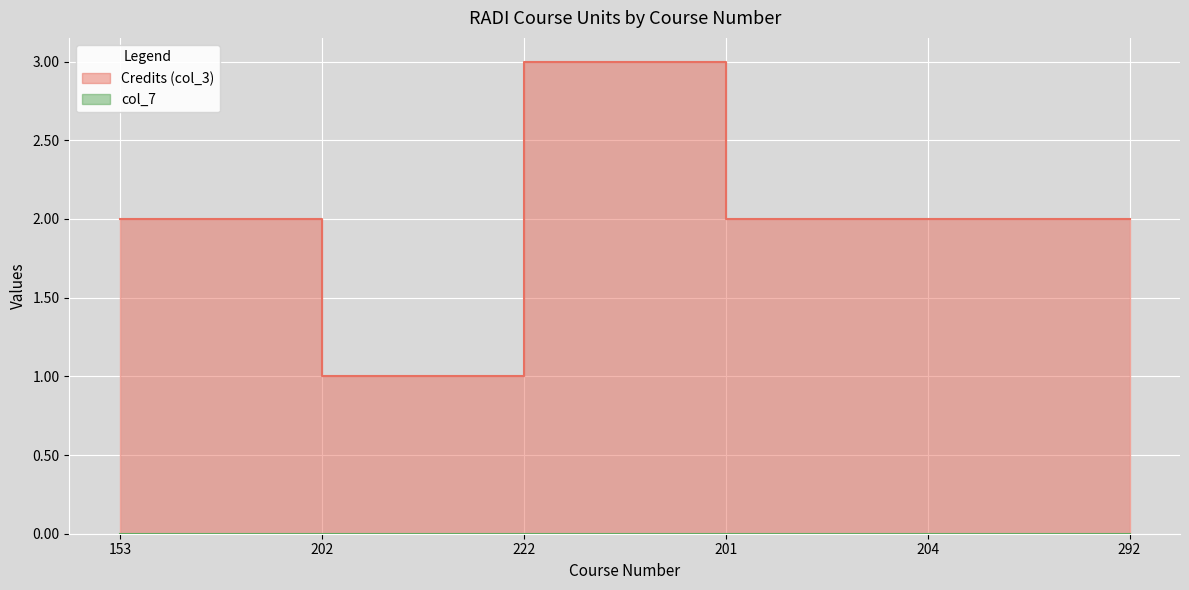

What is the value of the 5th point from the left?

2